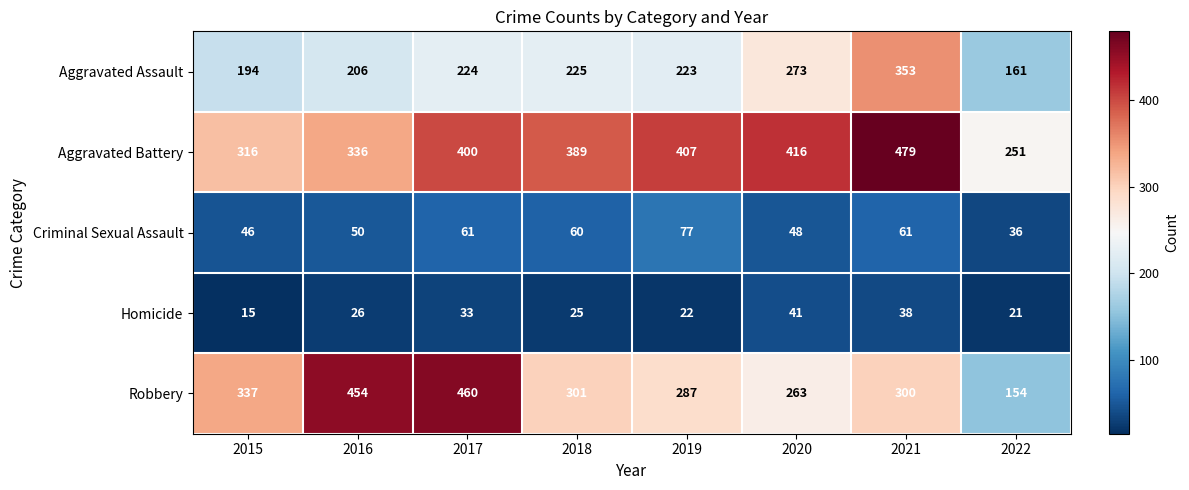

At which category is the sum across all series the highest?

2021